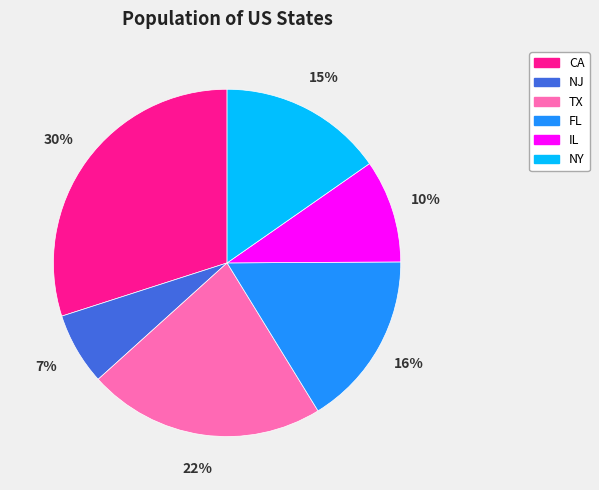

Do NJ and CA together represent more than half of the pie?

No